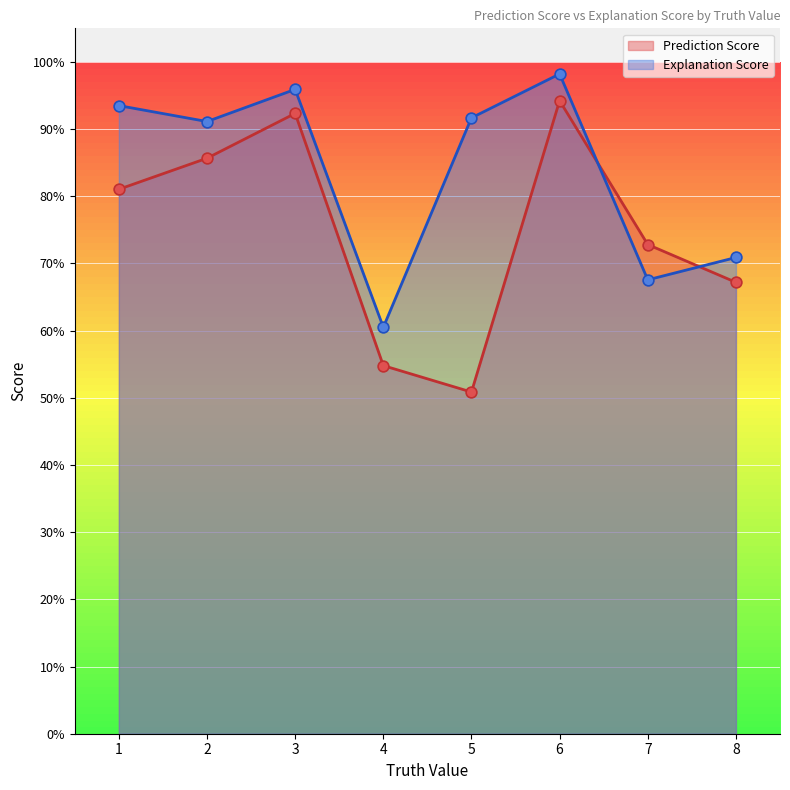

Which series contains the lowest Y value?

Prediction Score